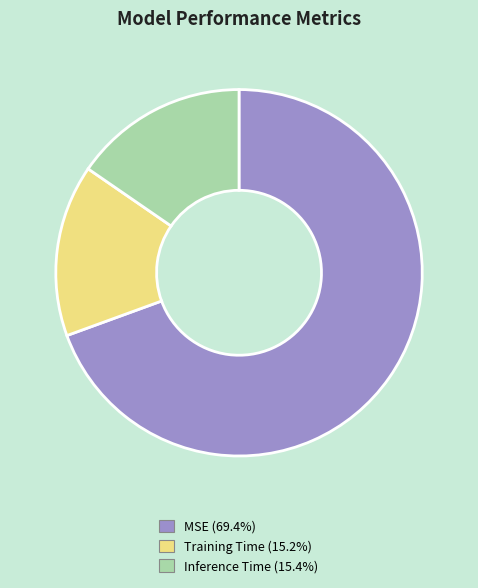

The Inference Time slice represents 15% of the pie. True or false?

True